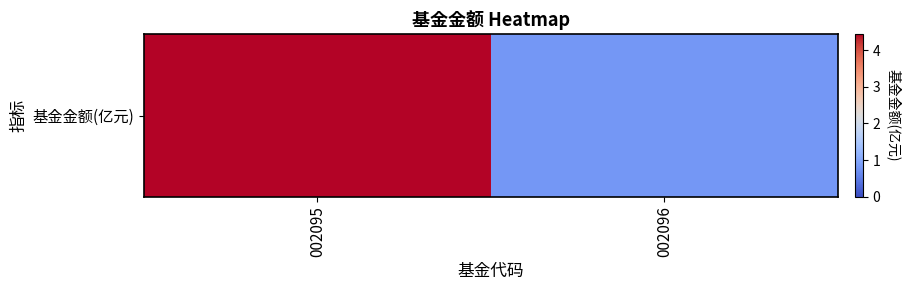

What is the greatest value displayed?

4.4